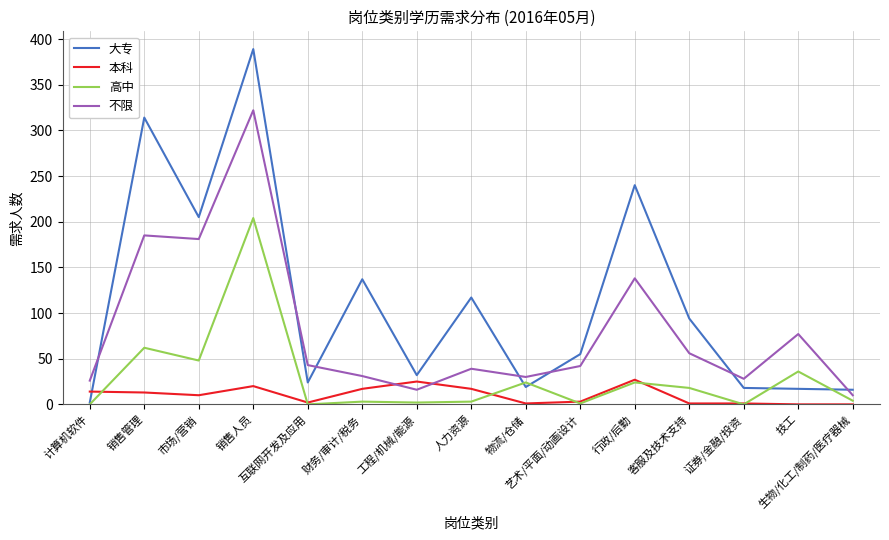

Which series has the largest total across all categories?

大专